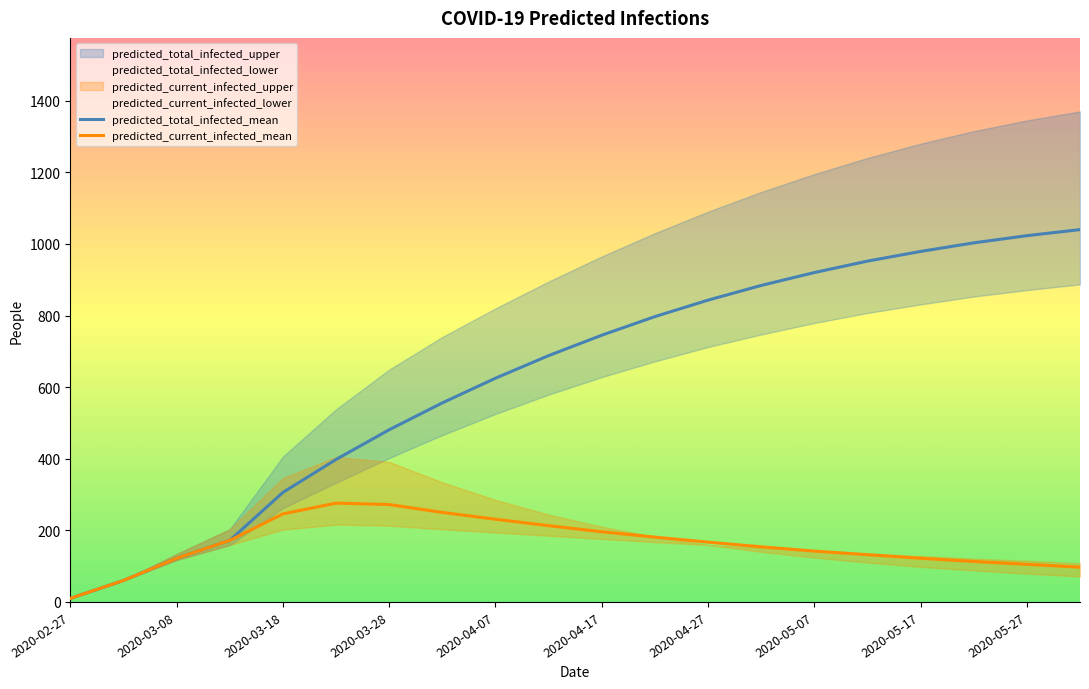

What is the sum of the predicted_total_infected_mean values at 2020-05-27 and 2020-05-07?

1943